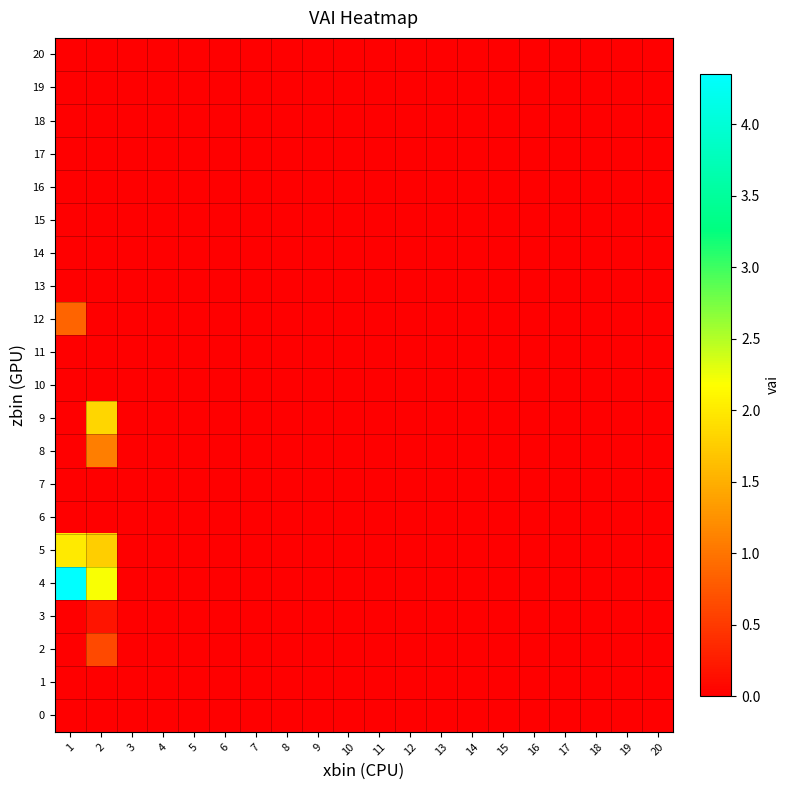

Which series has the largest total across all categories?

4